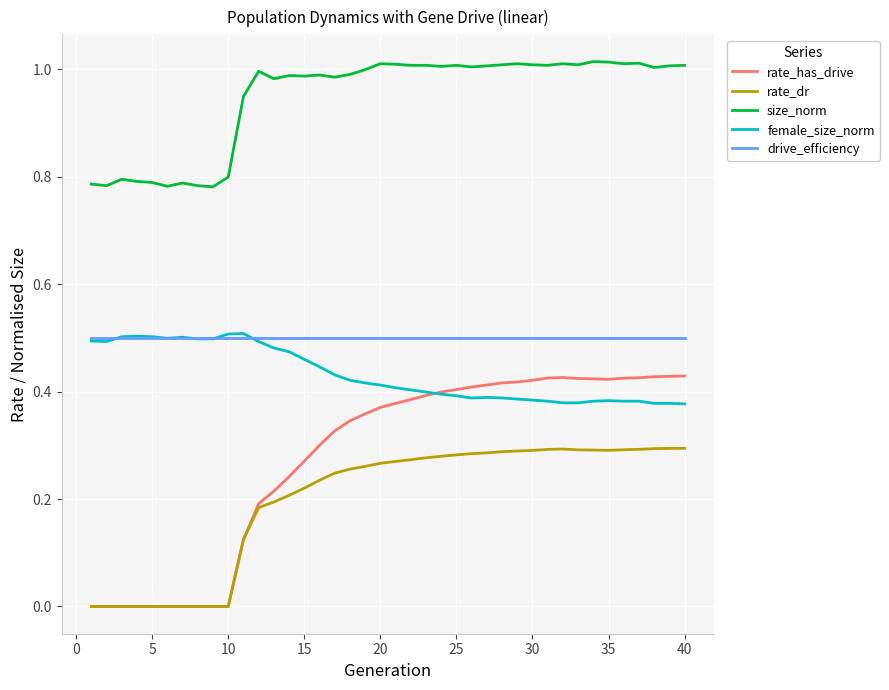

Which series has the largest total across all categories?

size_norm